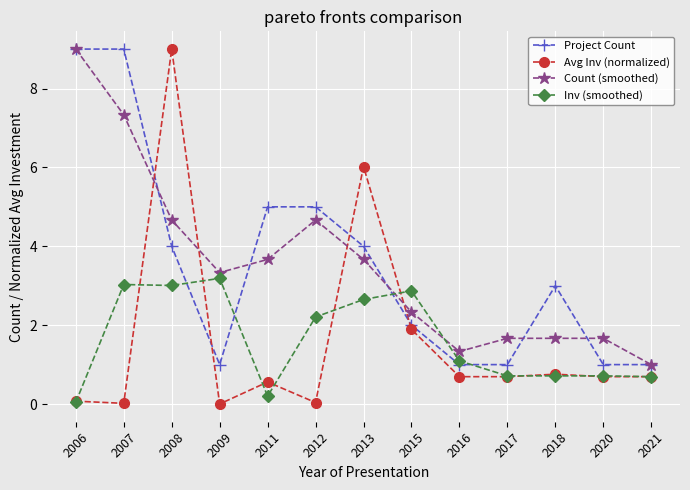

True or false: Avg Inv (normalized) and Count (smoothed) intersect in this chart.

True